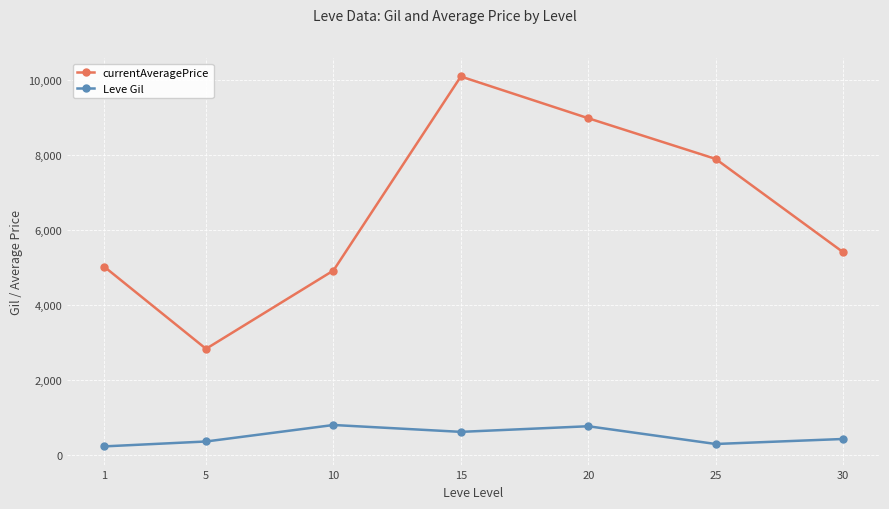

List the series in order of their overall mean, lowest first.

Leve Gil, currentAveragePrice